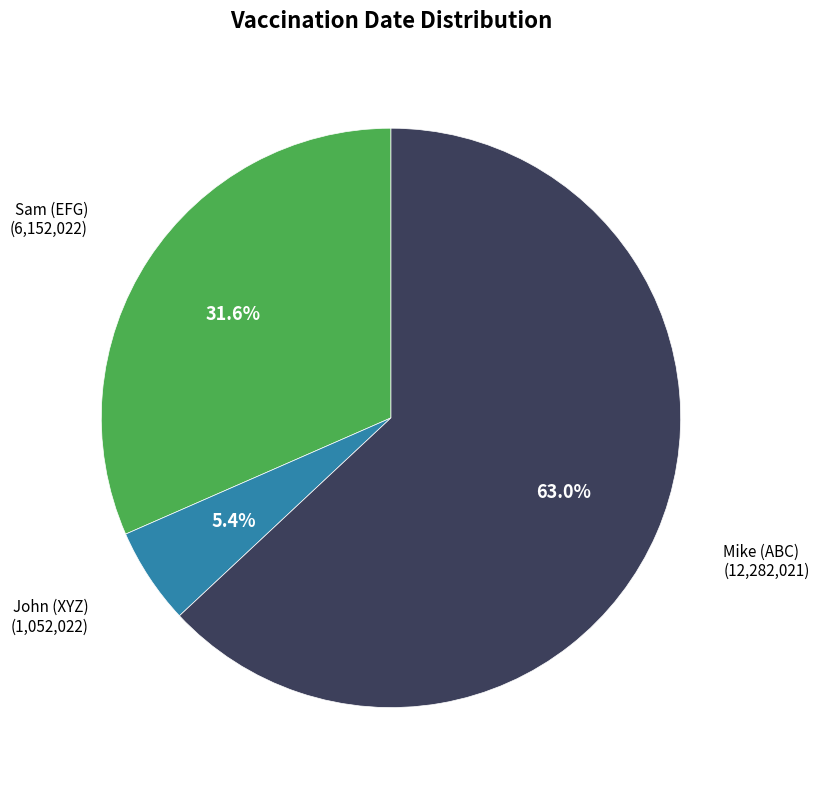

Is there a majority slice in this chart?

Yes